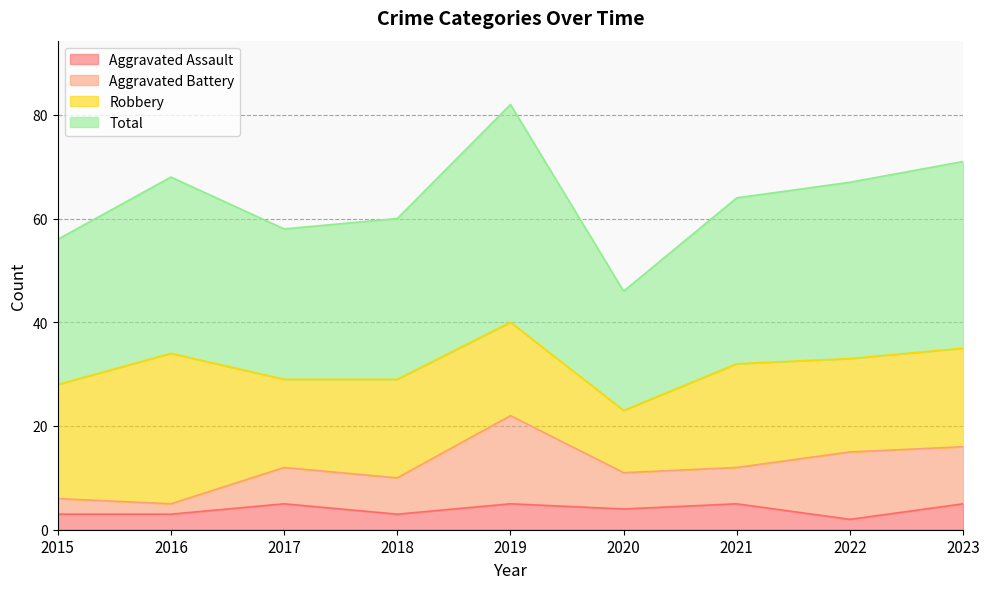

The value of Aggravated Assault at 2020 is 4. True or false?

True